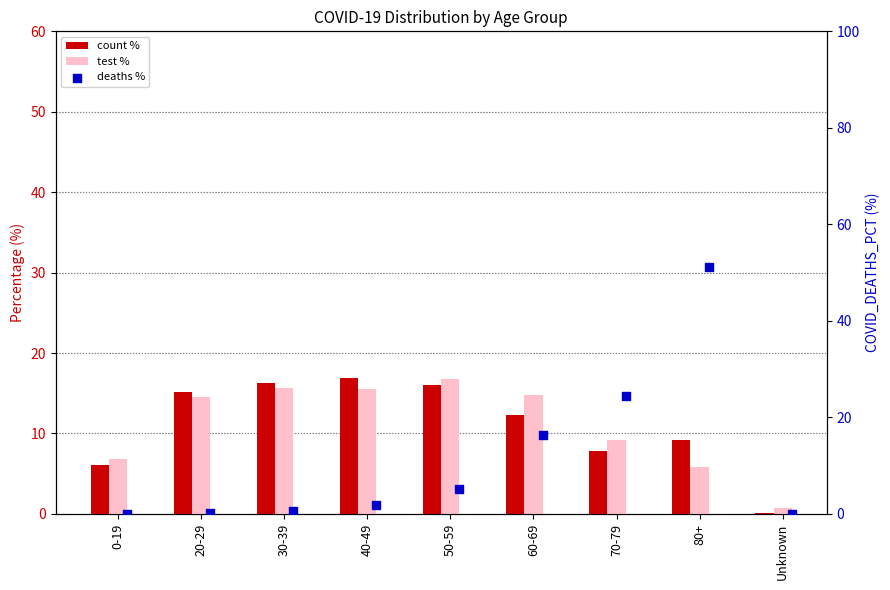

Is the value of COVID_DEATHS_PCT at Unknown greater than the value of COVID_COUNT_PCT at 30-39?

No